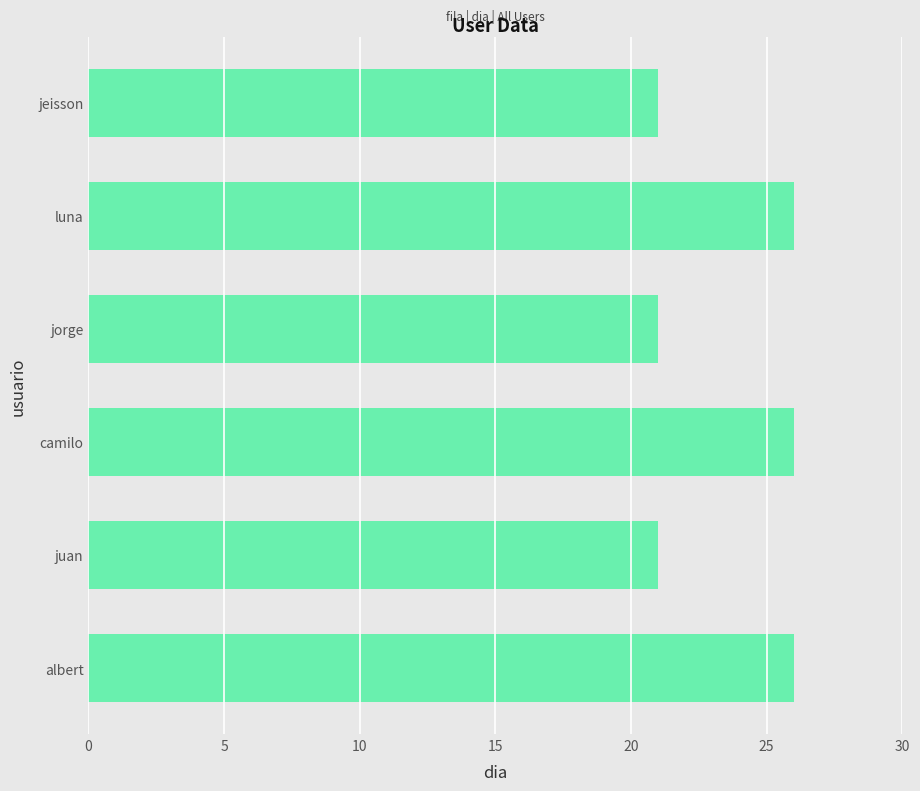

How many values are between 21 and 26?

6